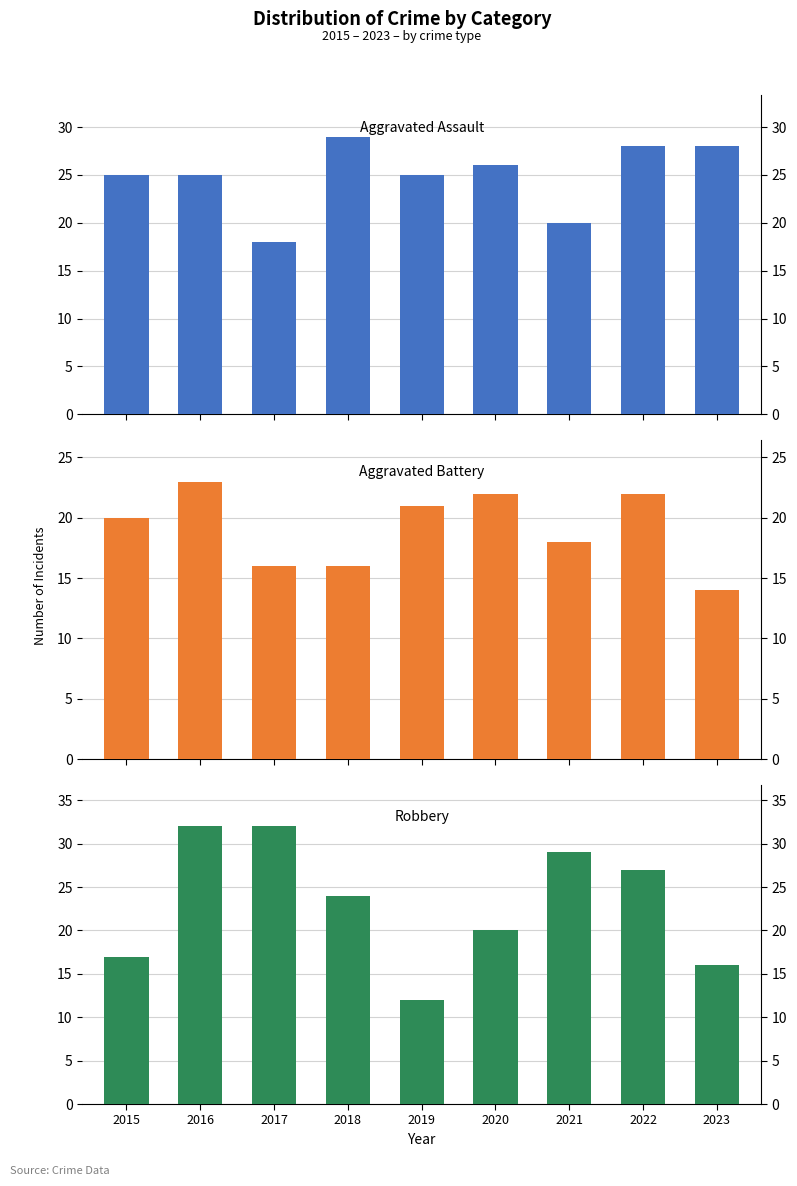

What is the total value across all series at 2016?

80